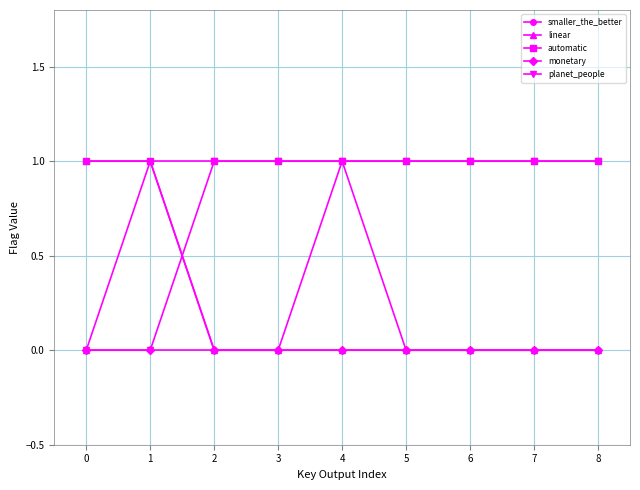

The value of monetary at 1 is 0. True or false?

True